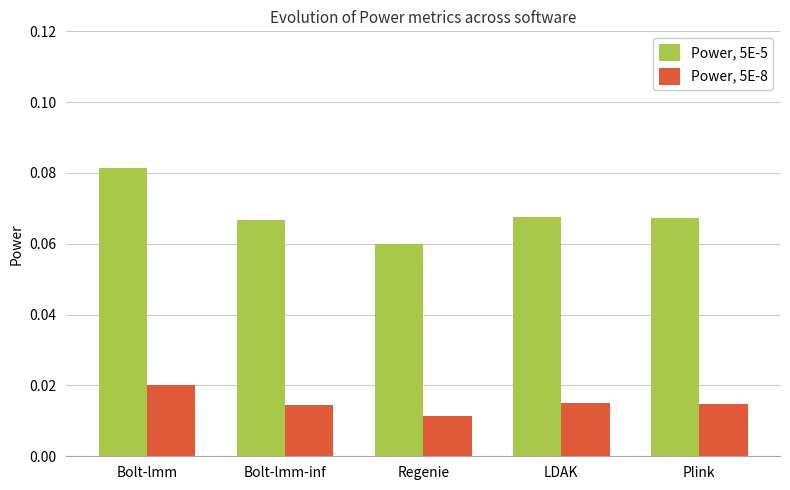

Rank the series by their average value, from lowest to highest.

Power, 5E-8, Power, 5E-5